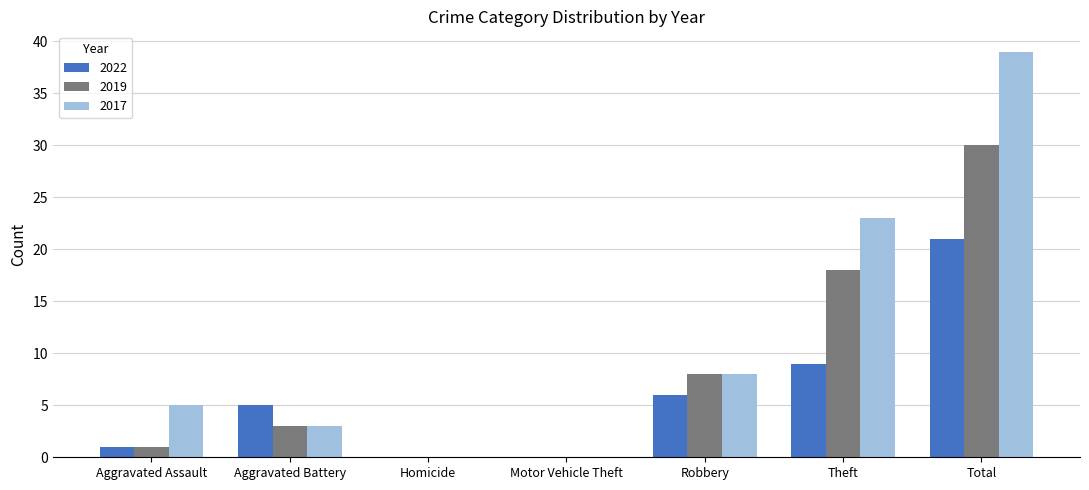

At which category is the sum across all series the highest?

Total